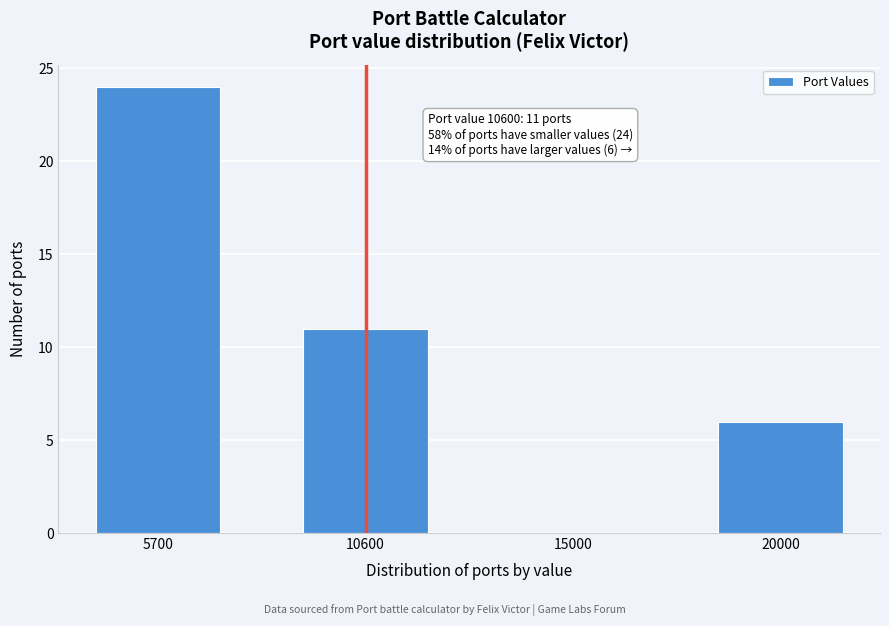

Reading right to left, list all the values displayed in this chart.

20000=6	15000=0	10600=11	5700=24